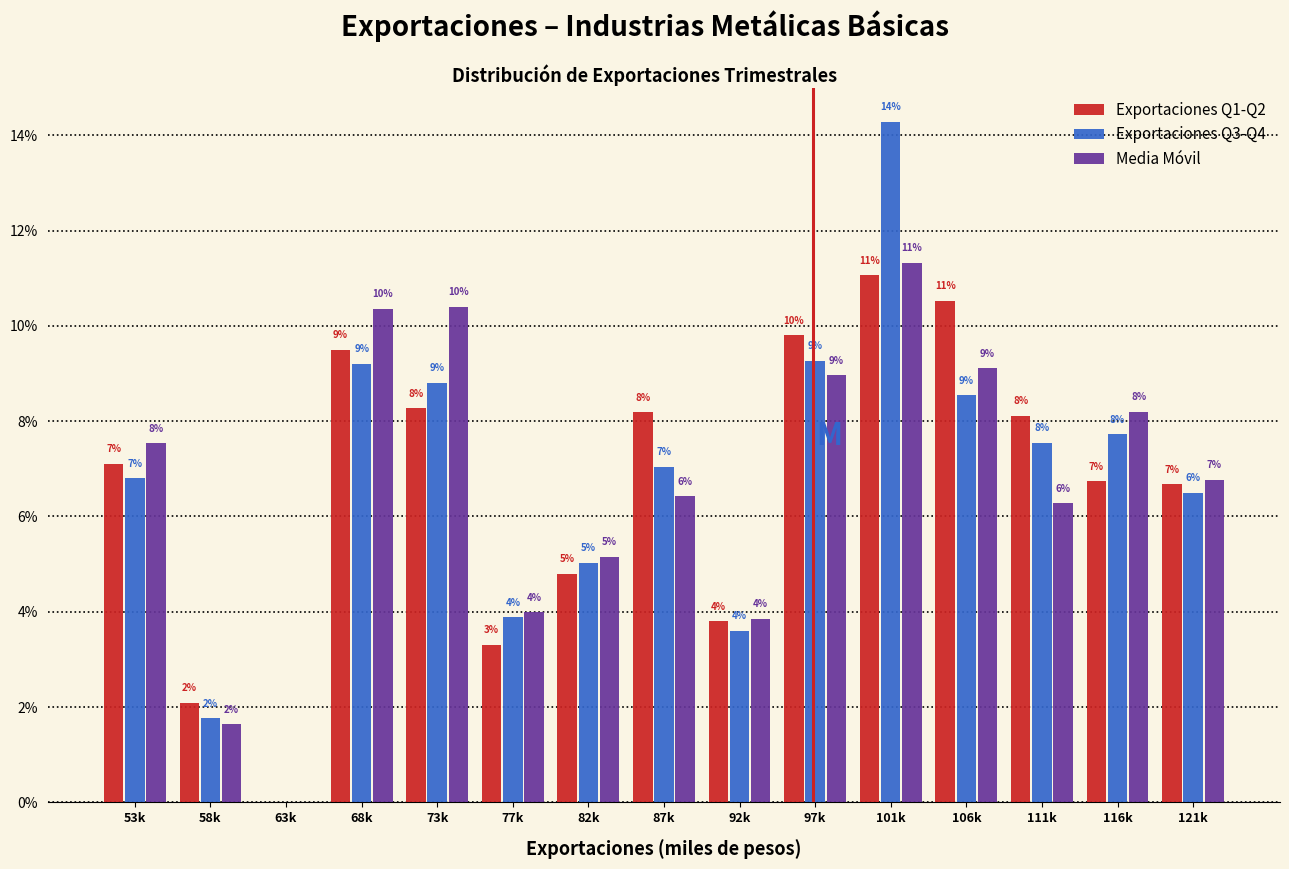

What are all the series names shown in the legend?

Exportaciones Q1-Q2, Exportaciones Q3-Q4, Media Móvil